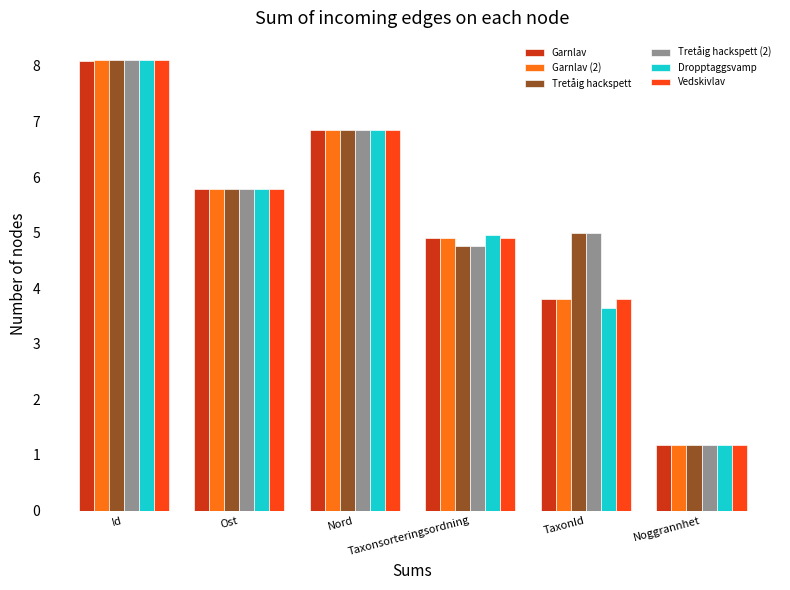

What is the sum of the Tretåig hackspett (2) values at Noggrannhet and Ost?

7.0